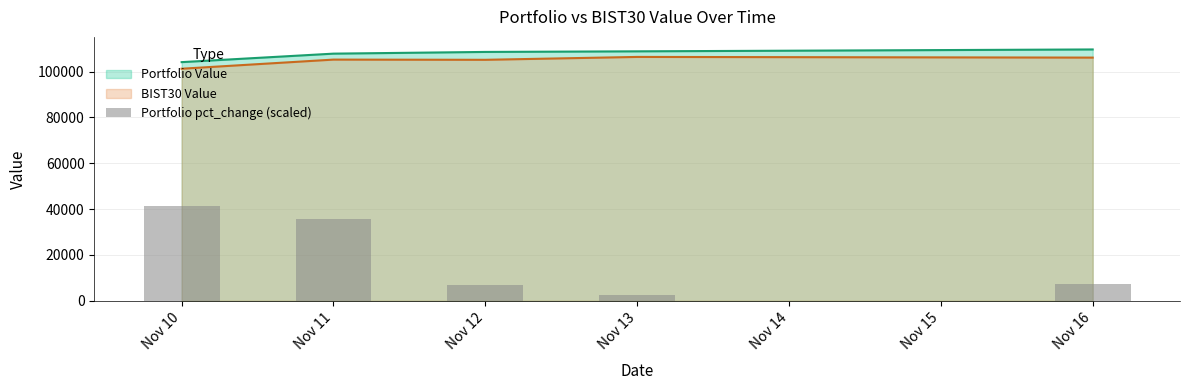

Reading right to left, list all the values displayed in this chart.

7514.0	2411.1	6919.5	35575.2	41242.1